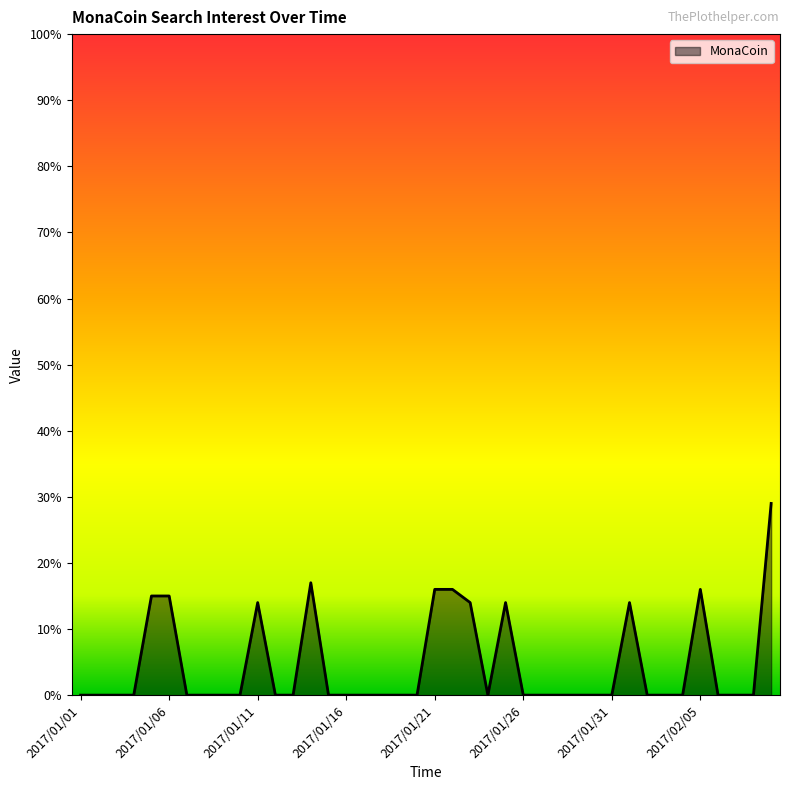

How many distinct data groups are displayed?

1